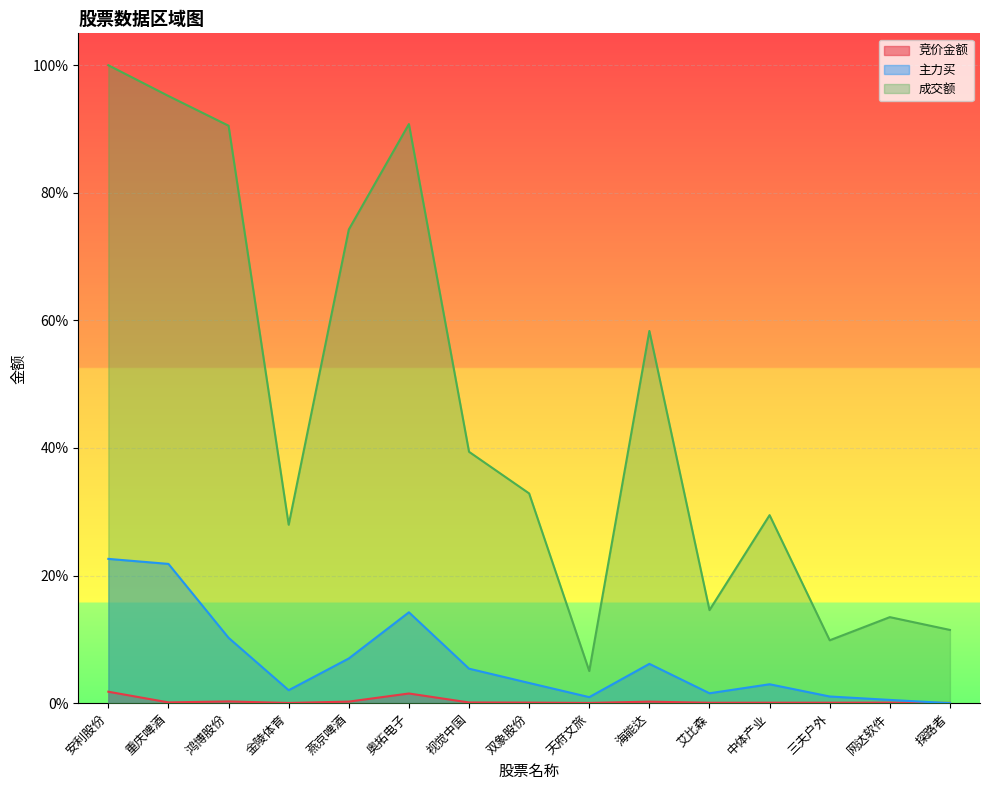

What is the average value of the 主力买 series?

0.1